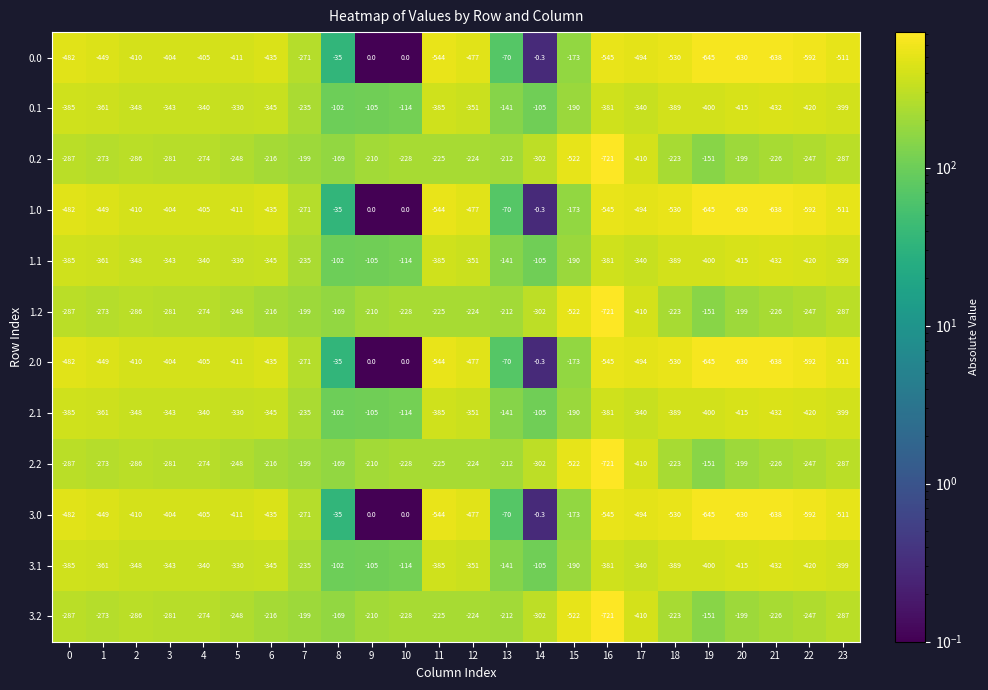

What is the difference between the highest and lowest values at 8?

134.0